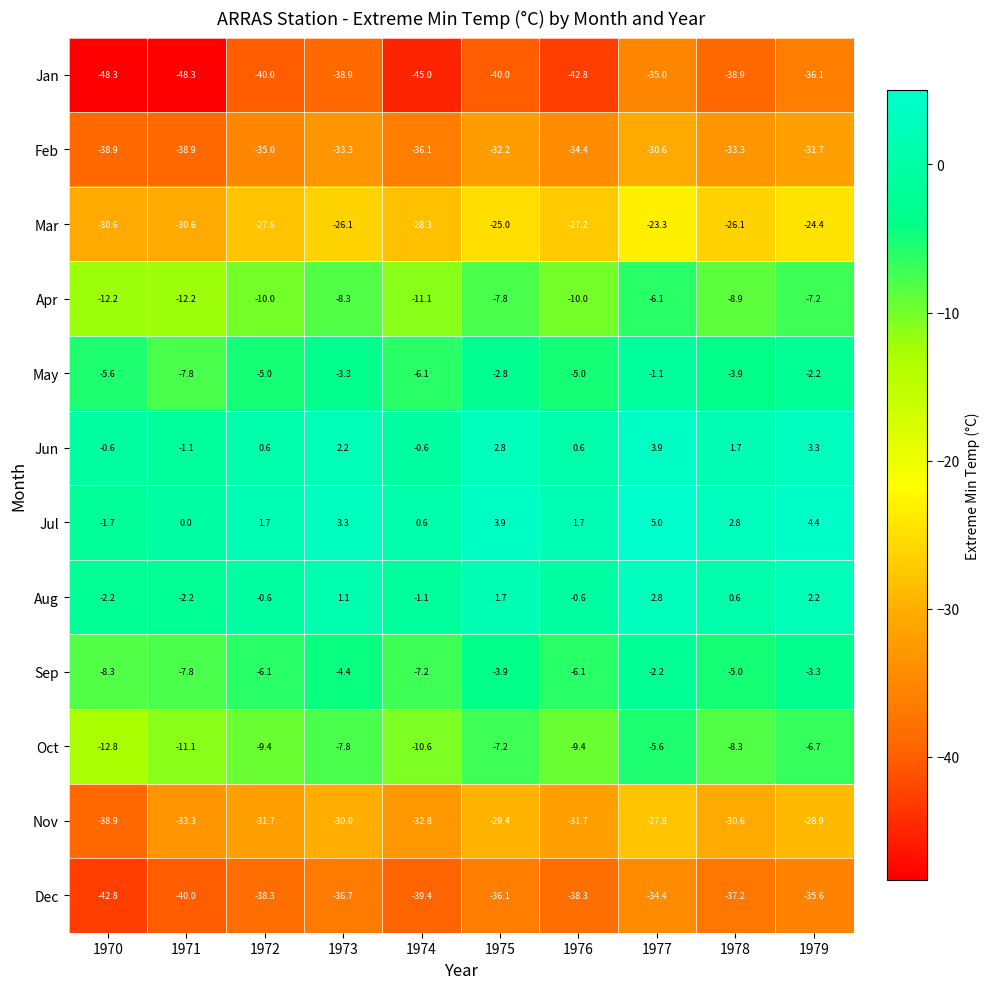

Count the number of categories in the chart.

10